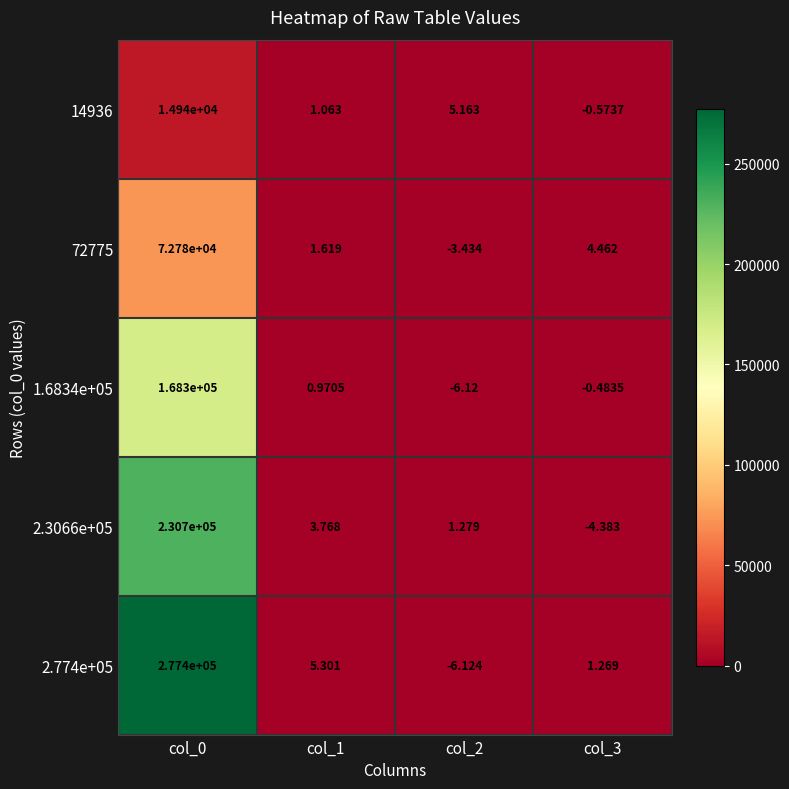

Is the value of 14936 at col_3 greater than the value of 2.774e+05 at col_3?

No